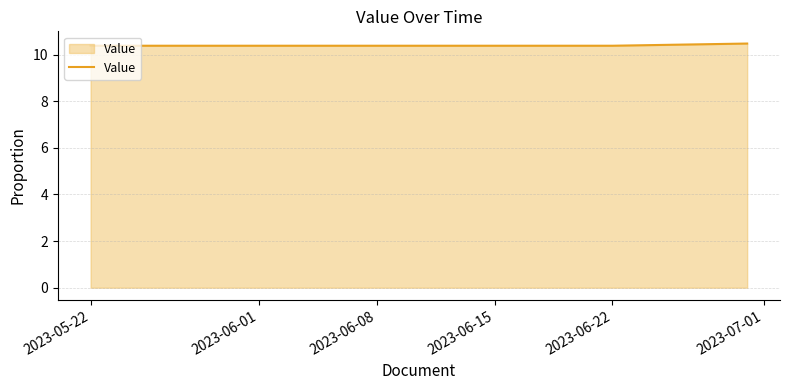

What is the difference between the maximum and minimum values?

0.1